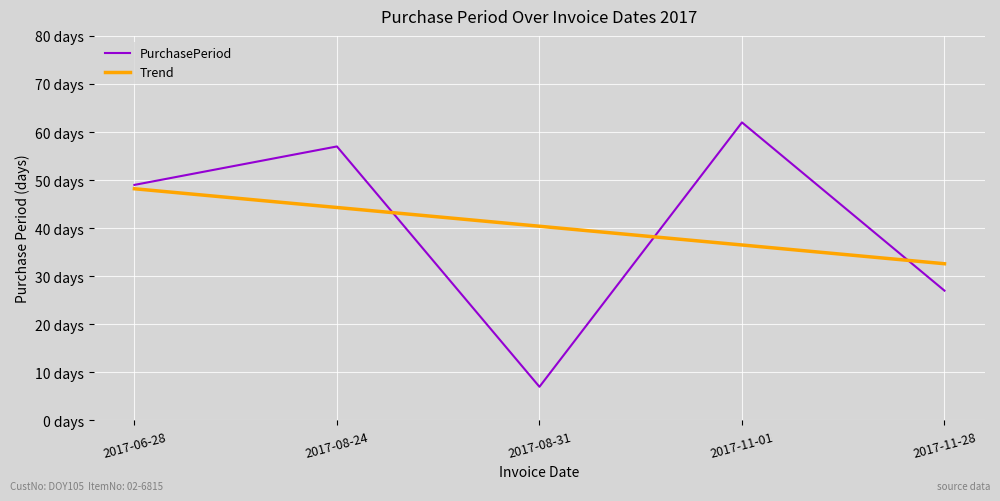

Which has a higher value, 2017-08-31 or 2017-06-28?

2017-06-28